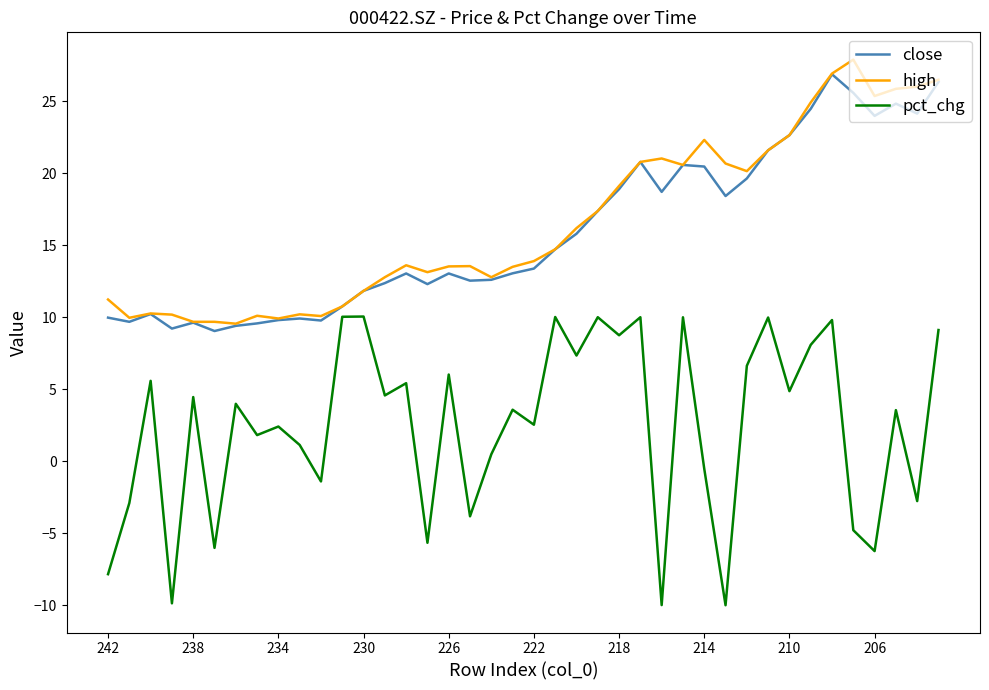

What is the minimum value shown in the chart?

-10.0